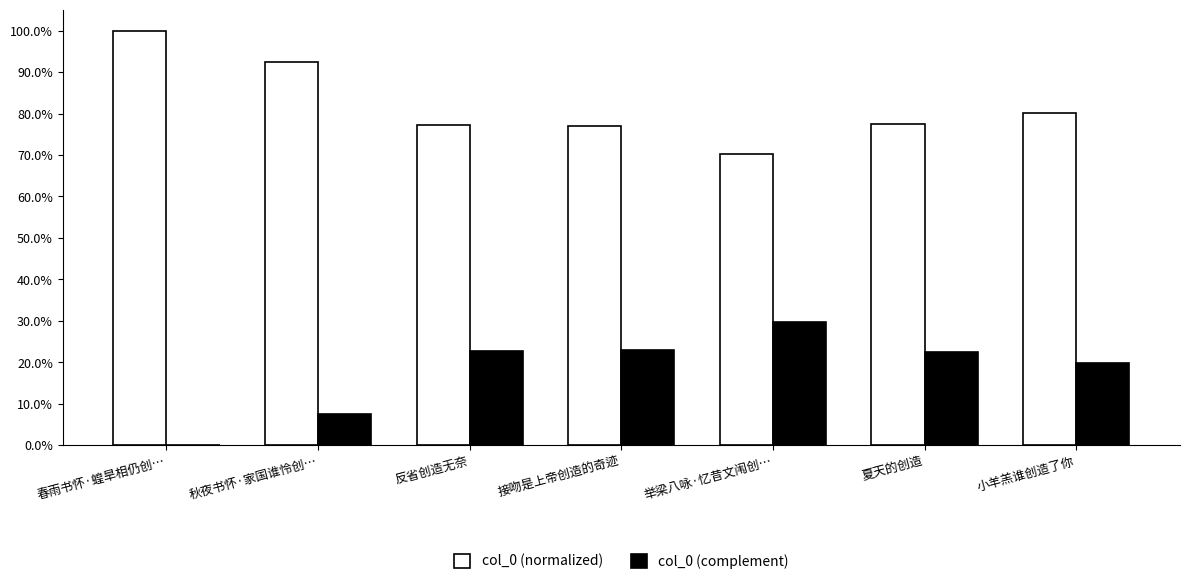

What position from the left is 小羊羔谁创造了你?

7